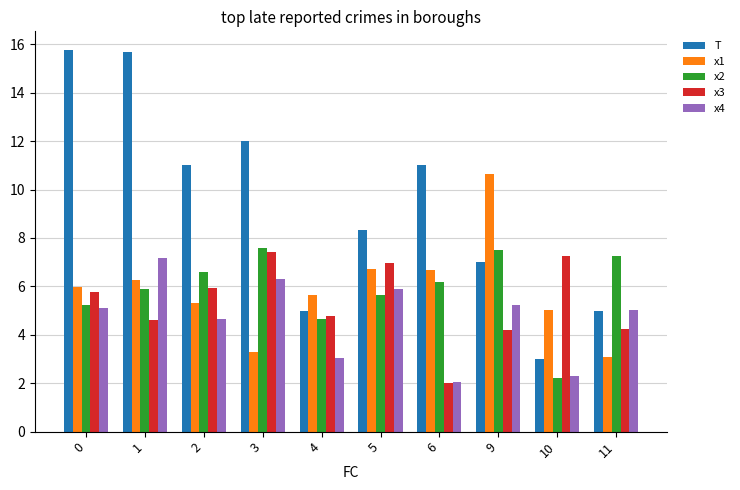

Which series has the largest range (max minus min)?

T